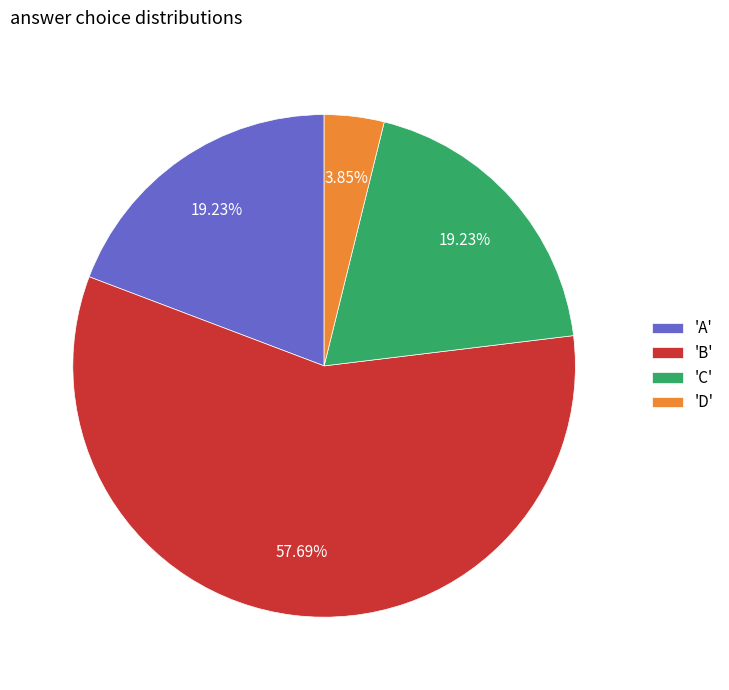

What is the largest slice in the pie chart?

'B'